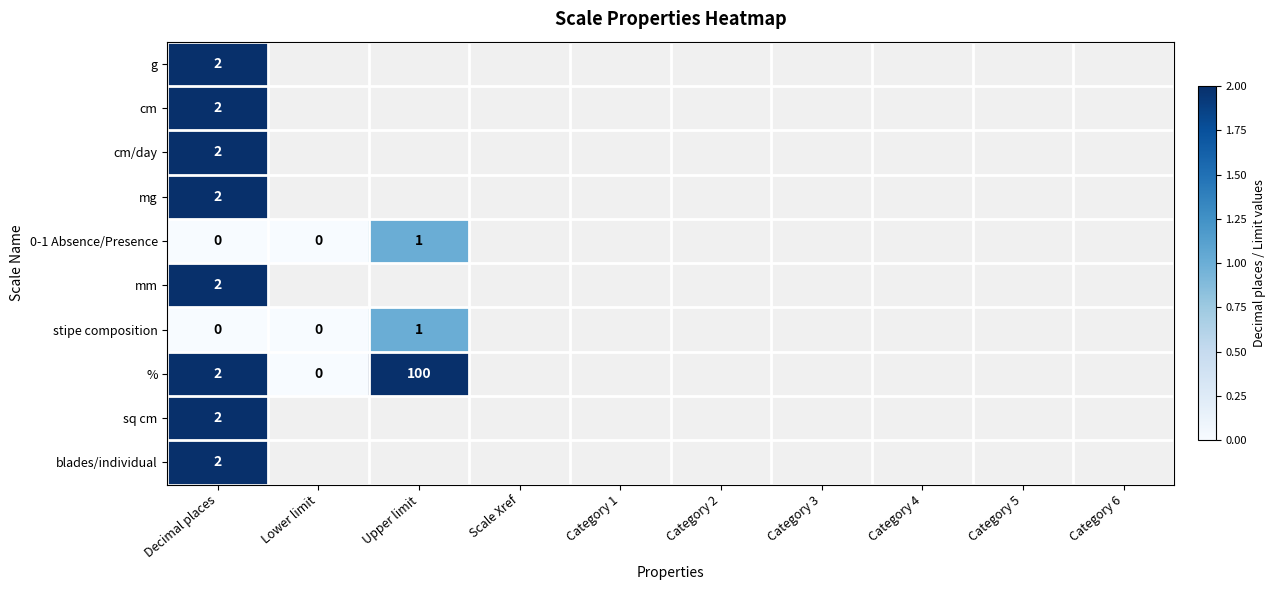

Which series has the widest spread of values?

%